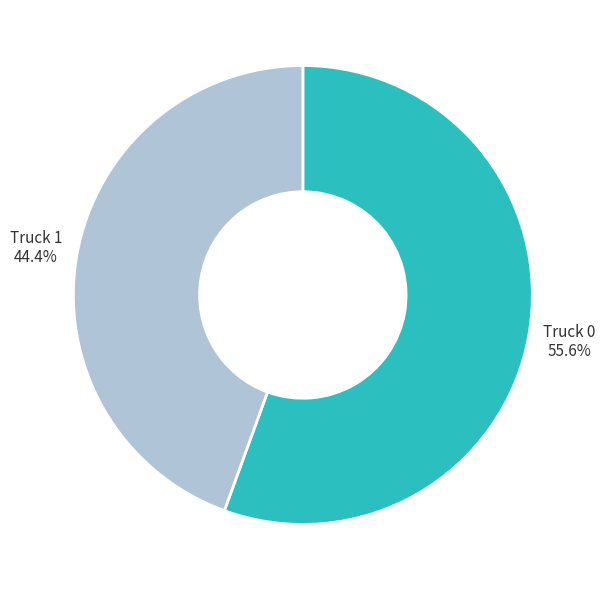

What is the ratio of the value at Truck 1 to the value at Truck 0?

0.8